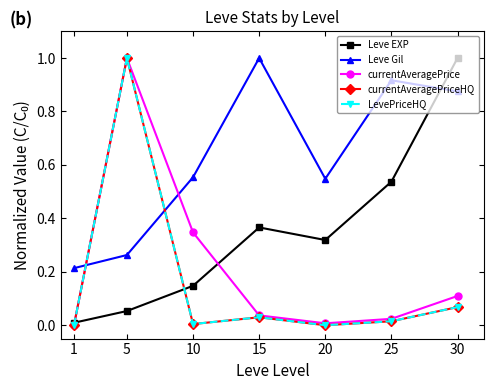

Is the value of currentAveragePrice at 30 greater than the value of Leve Gil at 20?

No